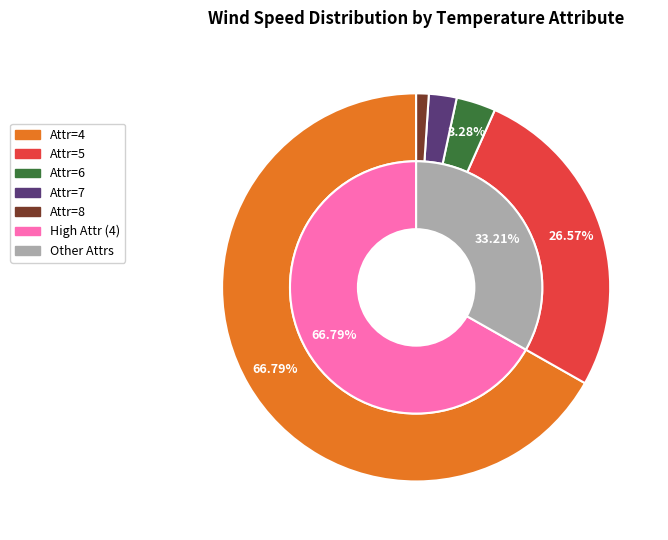

Does any single category account for the majority?

Yes